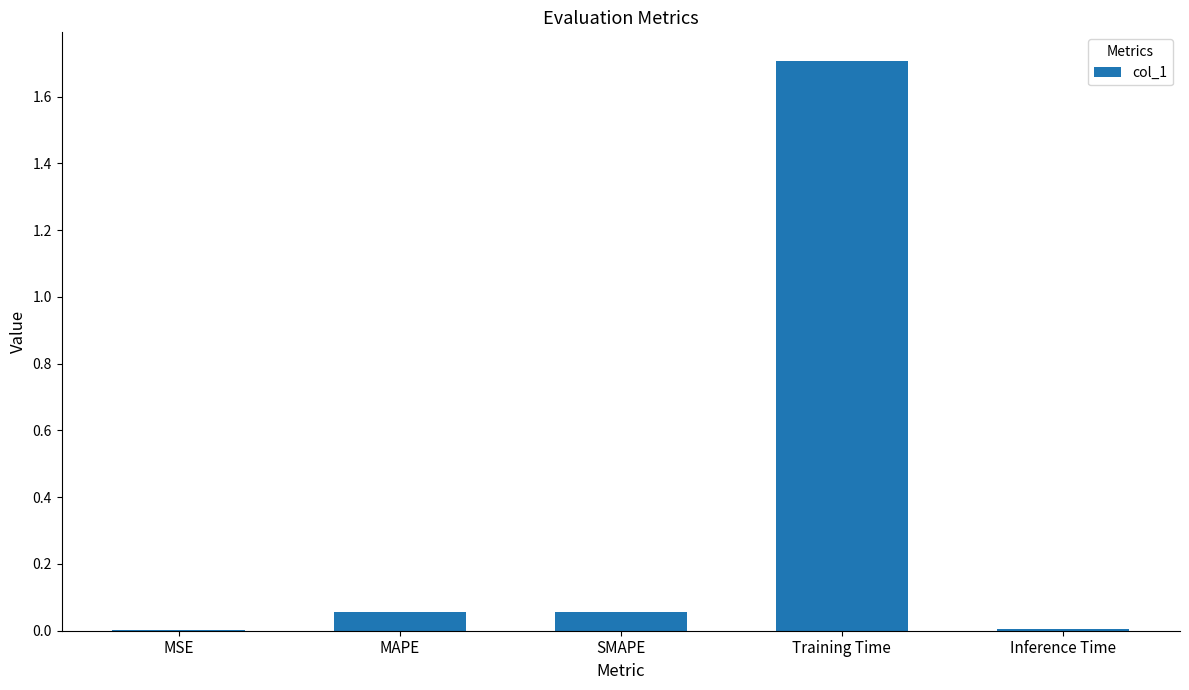

What is the change in value from MAPE to Training Time?

+1.7